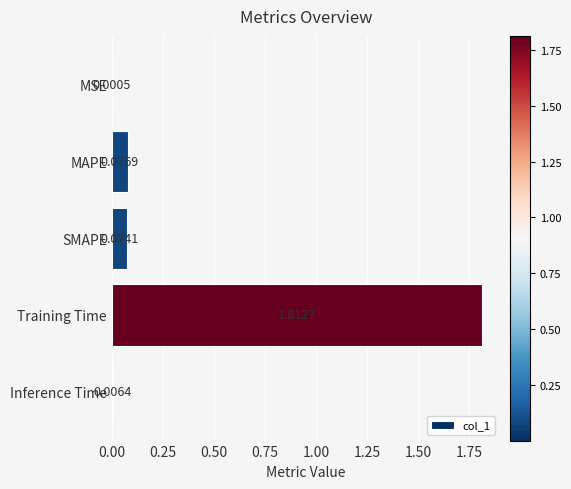

Are the bars grouped side by side (vs. stacked)?

No